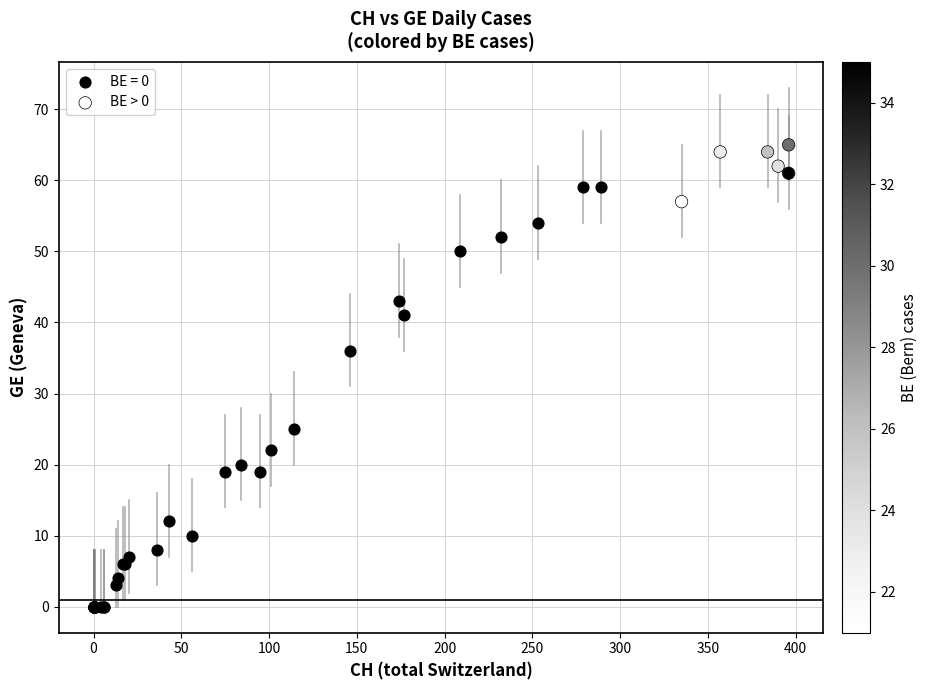

Which series has the largest Y range (max minus min)?

BE = 0